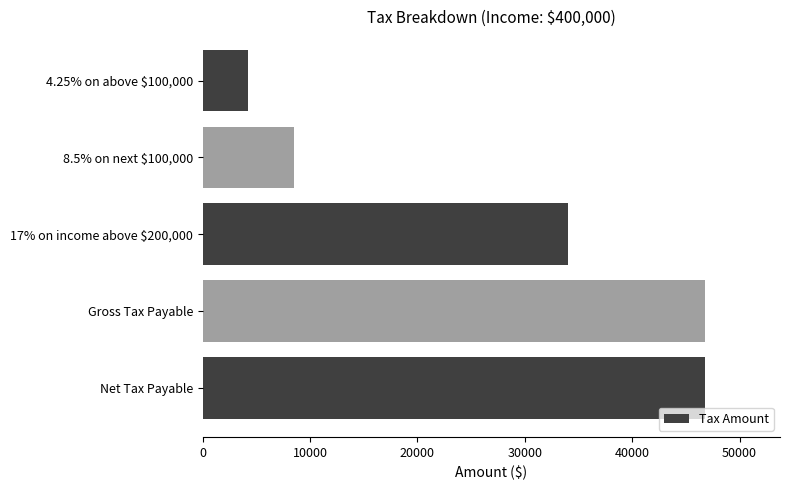

What is the average value?

28050